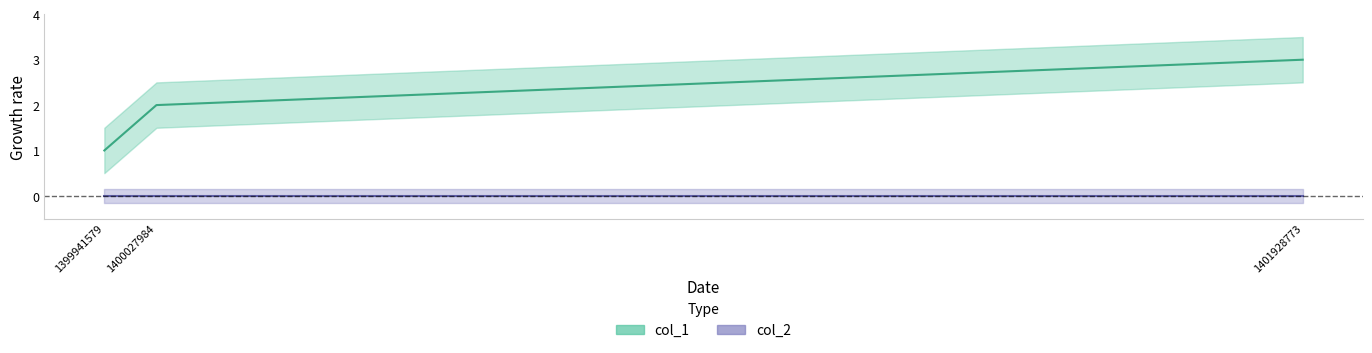

What is the difference between the maximum and minimum values?

2